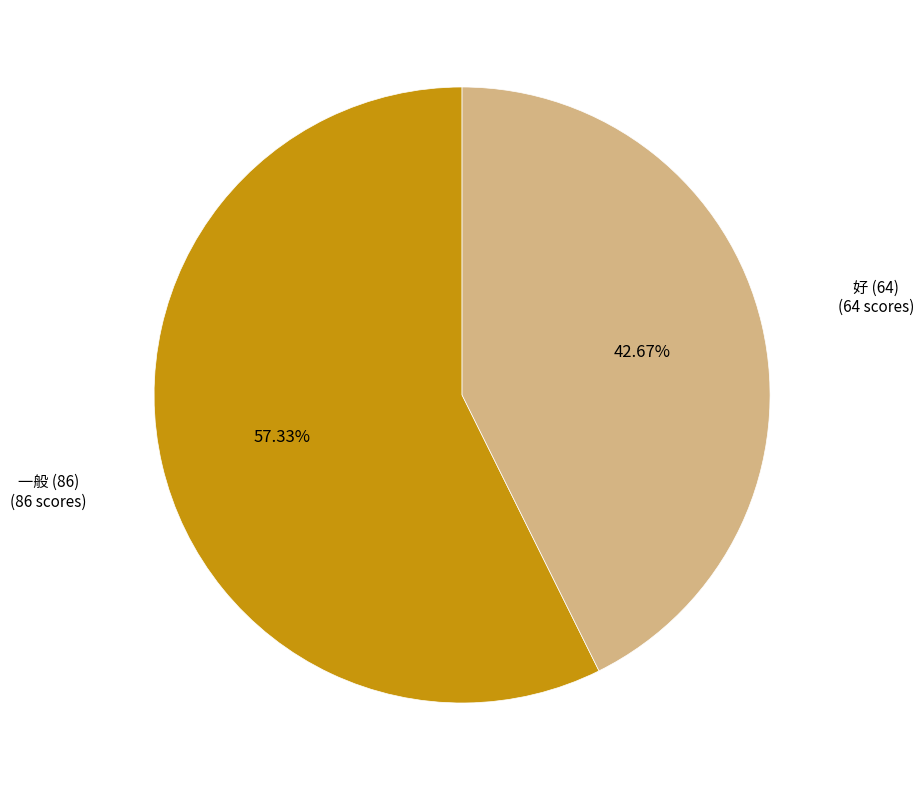

Is there a majority slice in this chart?

Yes